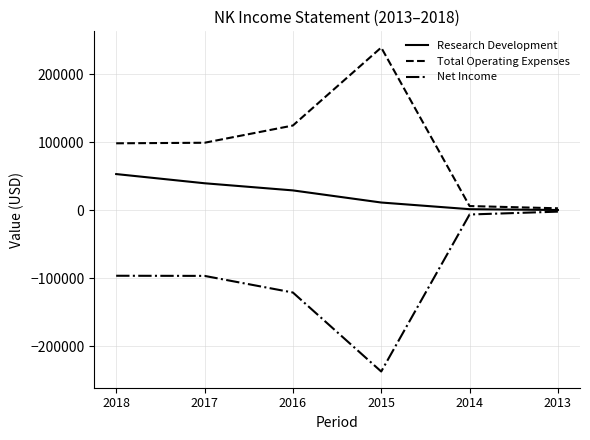

Rank the series by their maximum value, from lowest to highest.

Net Income, Research Development, Total Operating Expenses